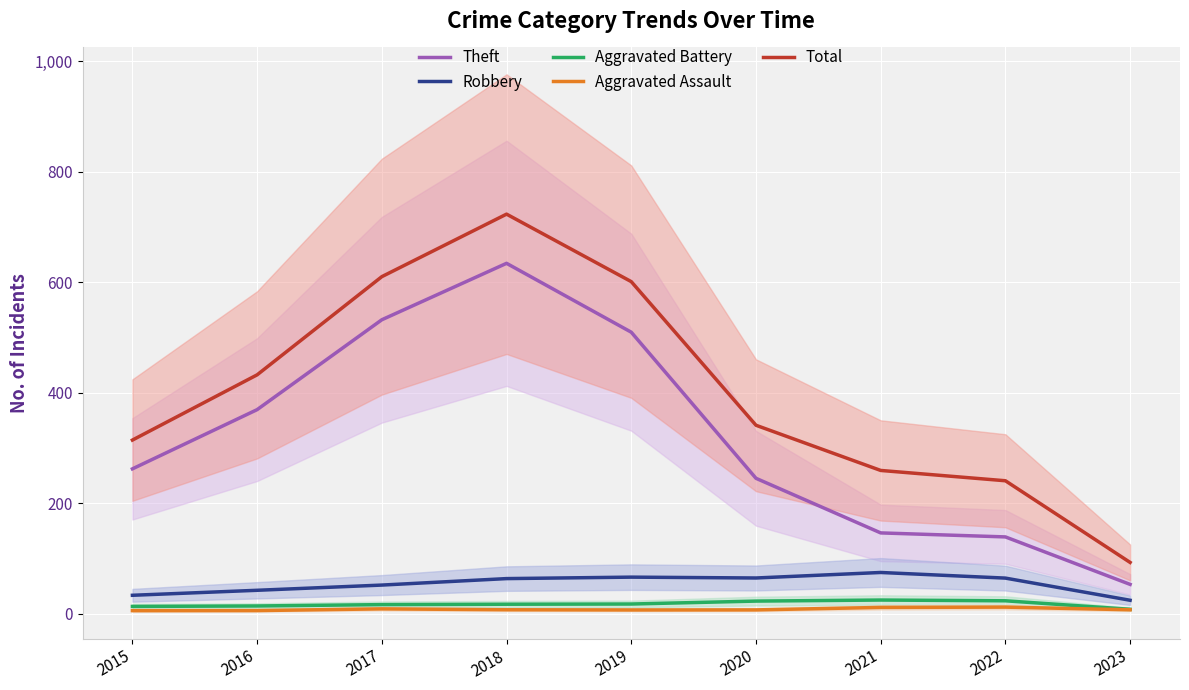

True or false: Robbery has a value of 51.7 at 2017.

True